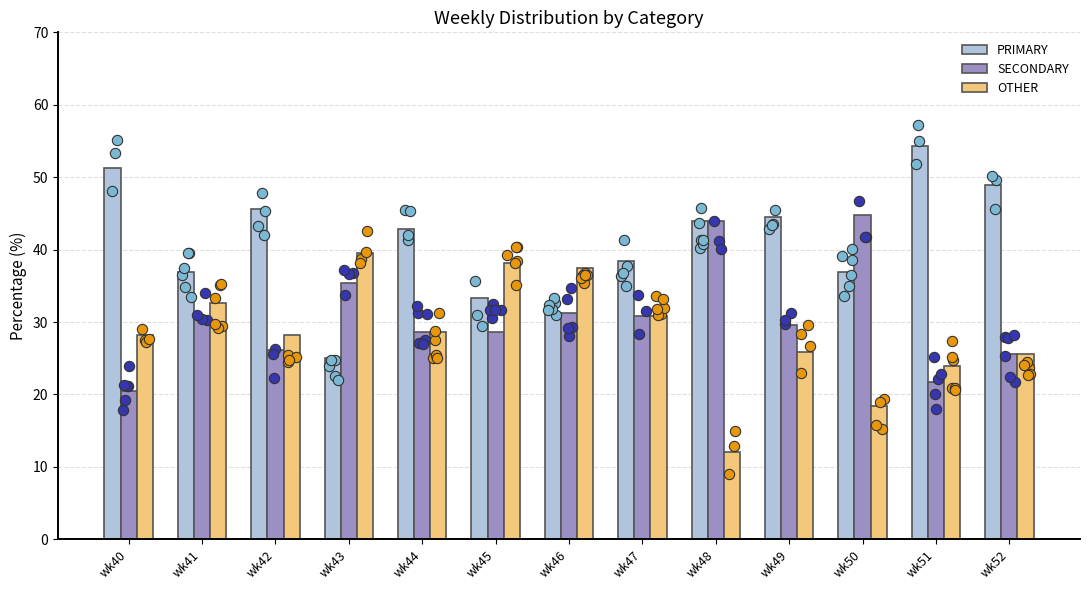

Which series has the largest Y range (max minus min)?

PRIMARY